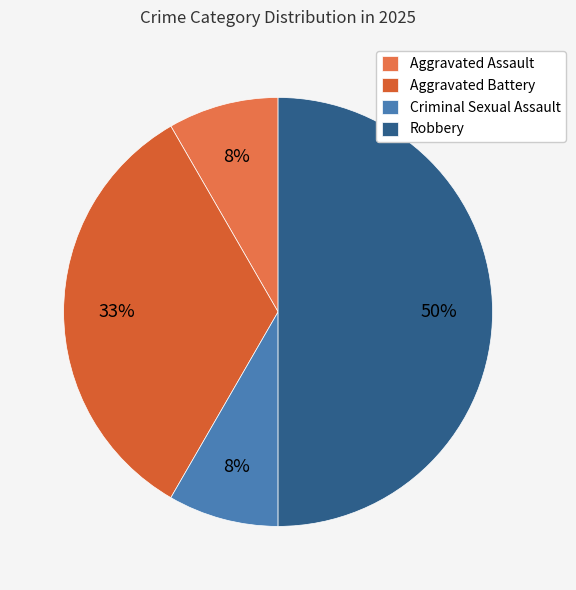

Which category has the biggest portion of the pie?

Robbery